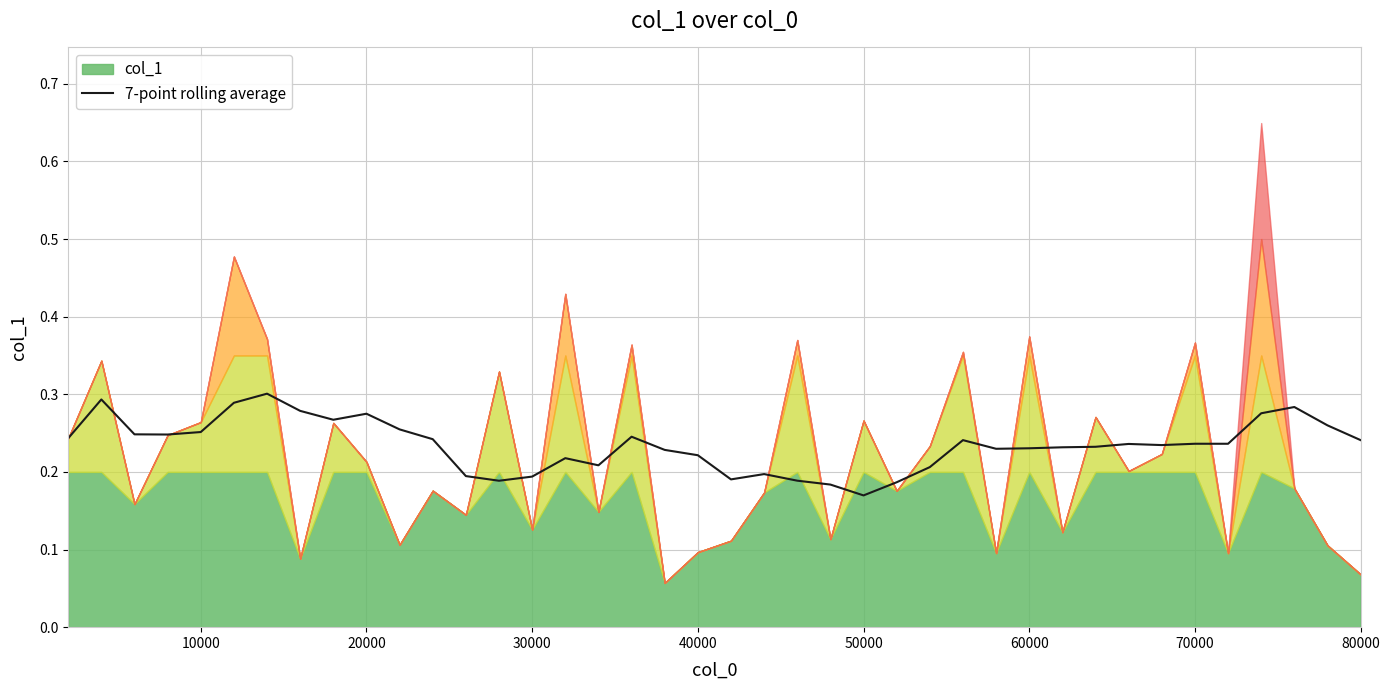

True or false: the data has more than 2 interior local peaks.

True